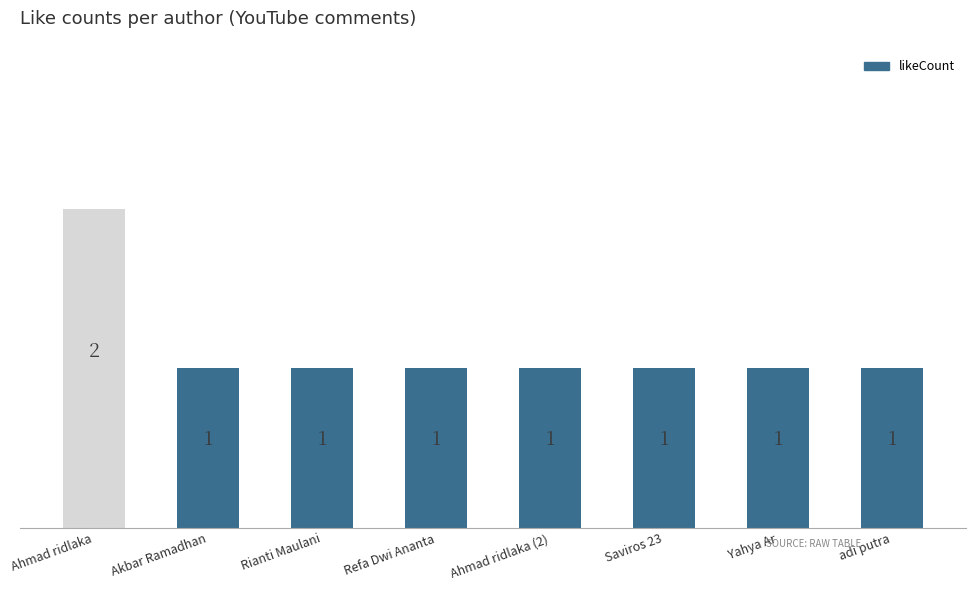

What is the sum of all values?

9